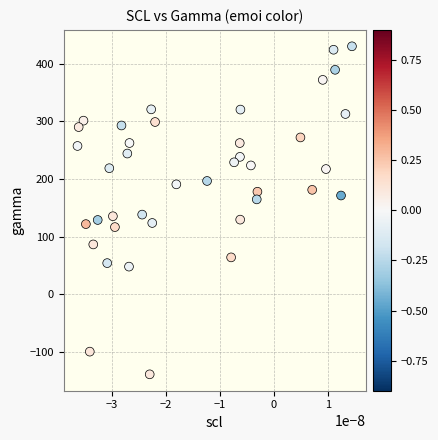

What is the range of Y values (max minus min)?

568.6